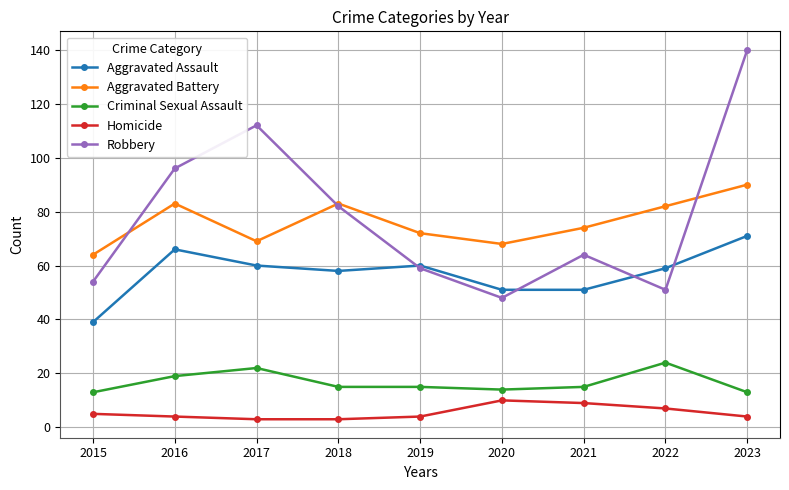

How many lines are shown in the chart?

5